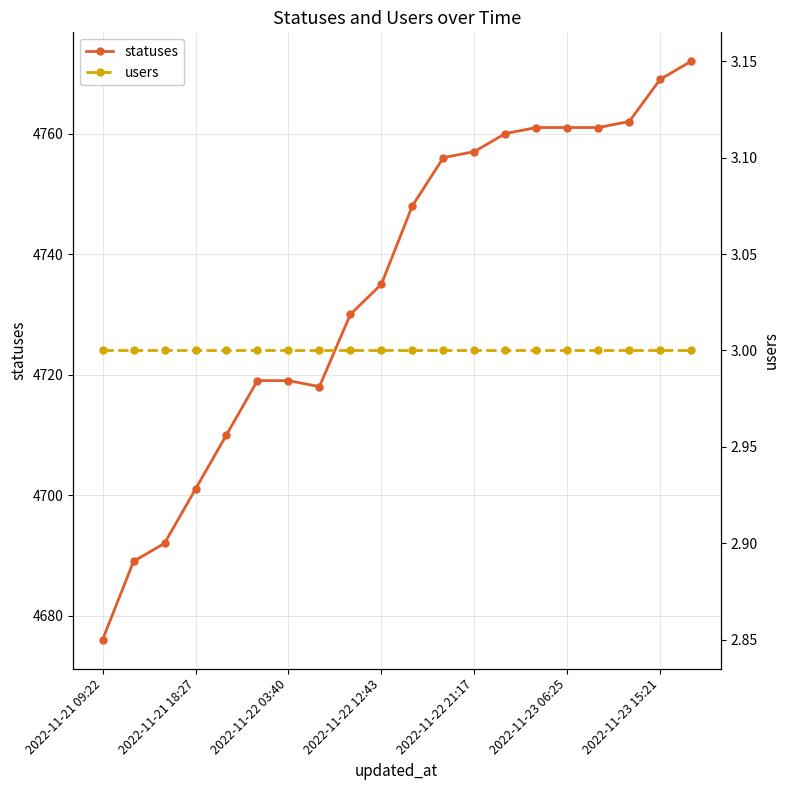

What are all the series names shown in the legend?

statuses, users